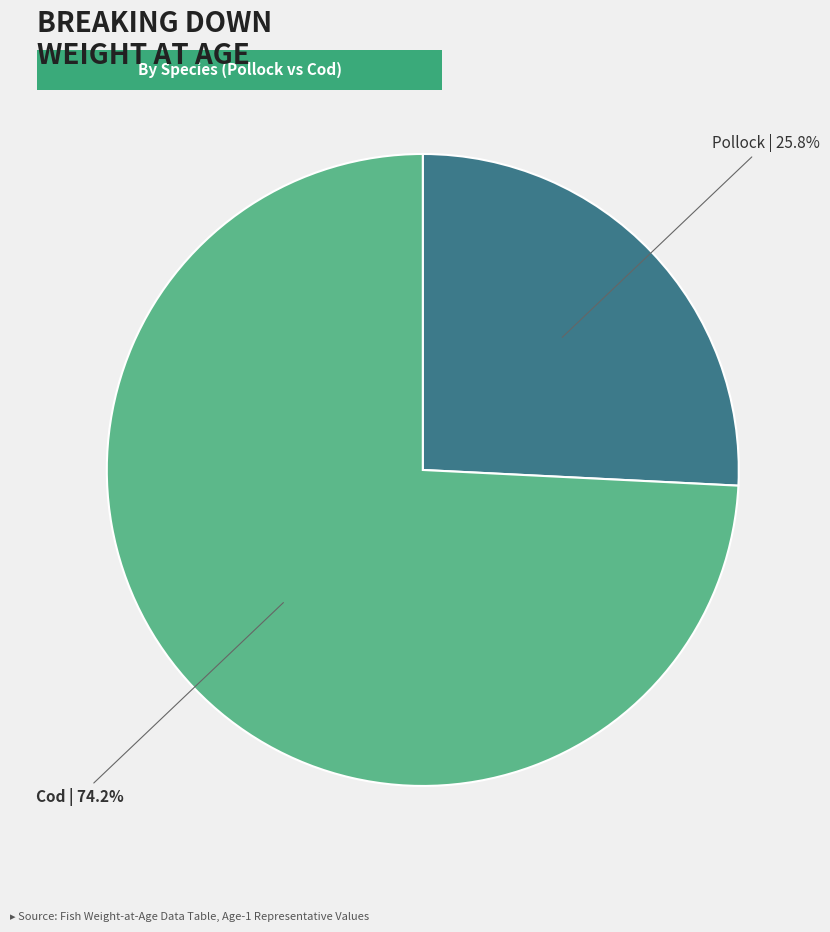

Does any single category account for the majority?

Yes